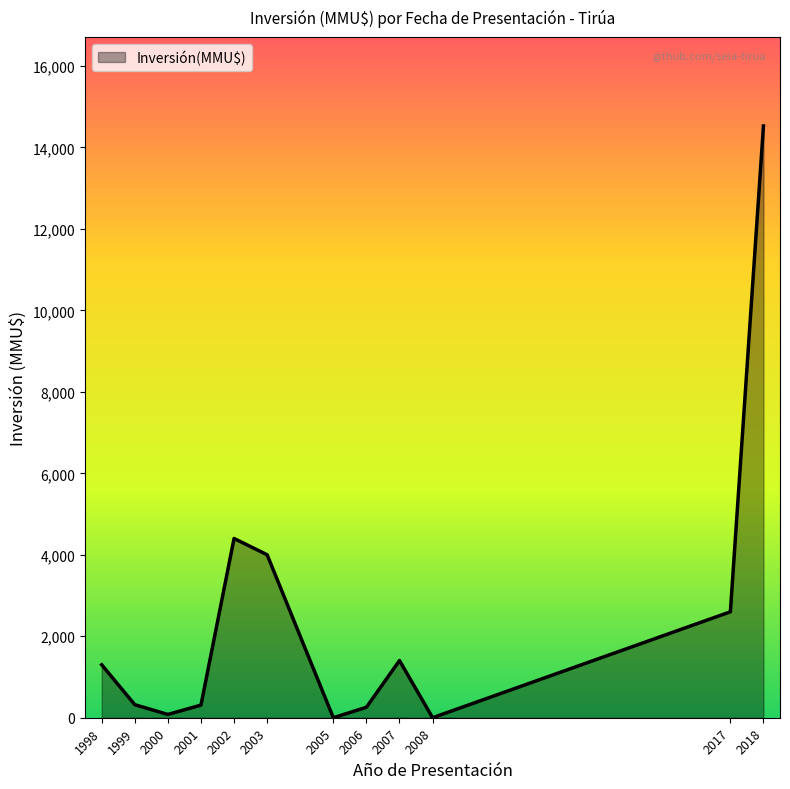

At which label is the value closest to 7263?

2002